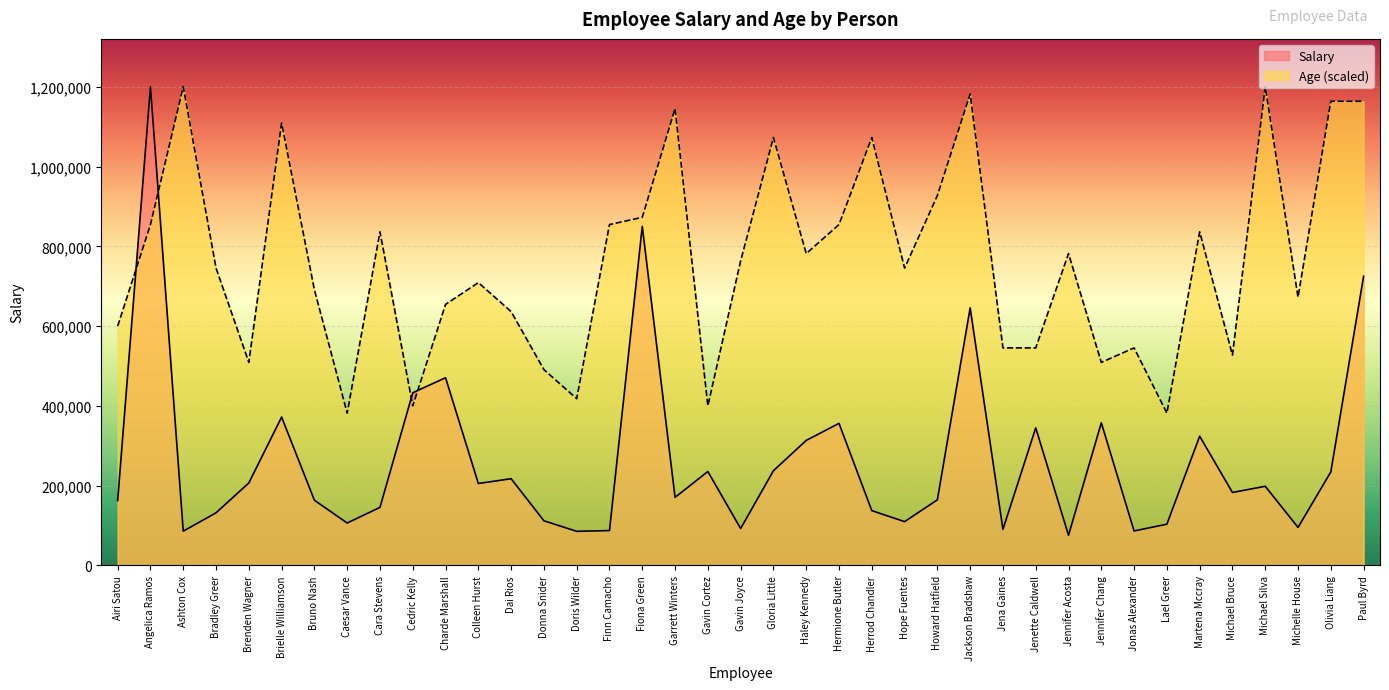

Between Ashton Cox and Lael Greer, which series saw the biggest shift?

Age (scaled)